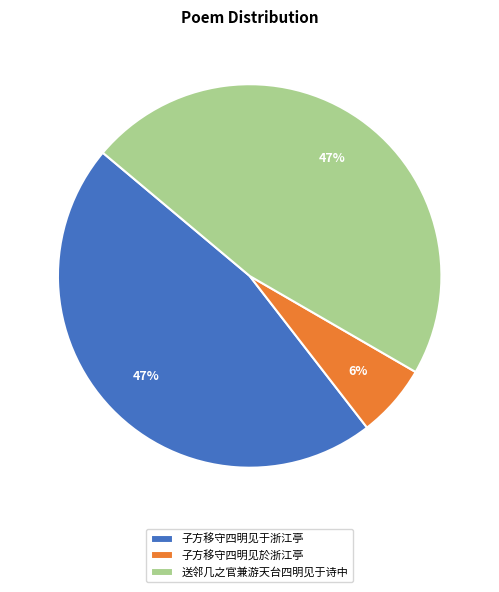

Is 子方移守四明见於浙江亭 the majority of the pie?

No